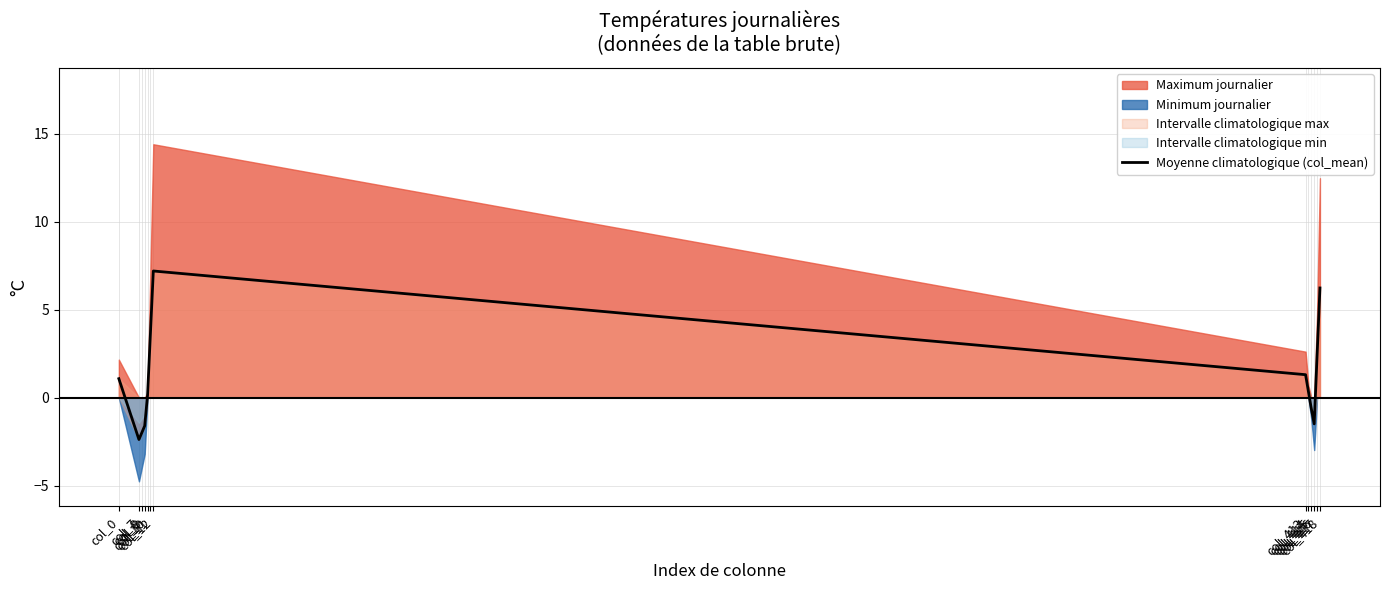

Reading left to right, transcribe all the data shown in this chart.

col_0=1.1	col_7=-2.4	col_8=-2.0	col_9=-1.6	col_10=0.1	col_11=3.7	col_12=7.2	col_413=1.3	col_414=0.3	col_415=-0.6	col_416=-1.5	col_417=2.4	col_418=6.2